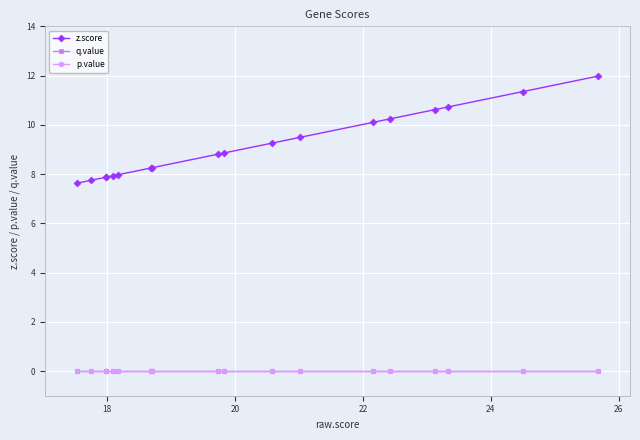

Does the chart have visible grid lines?

Yes